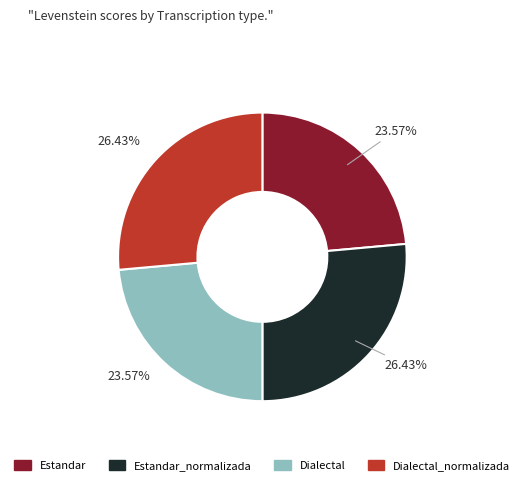

Is there any slice that represents more than half of the pie?

No